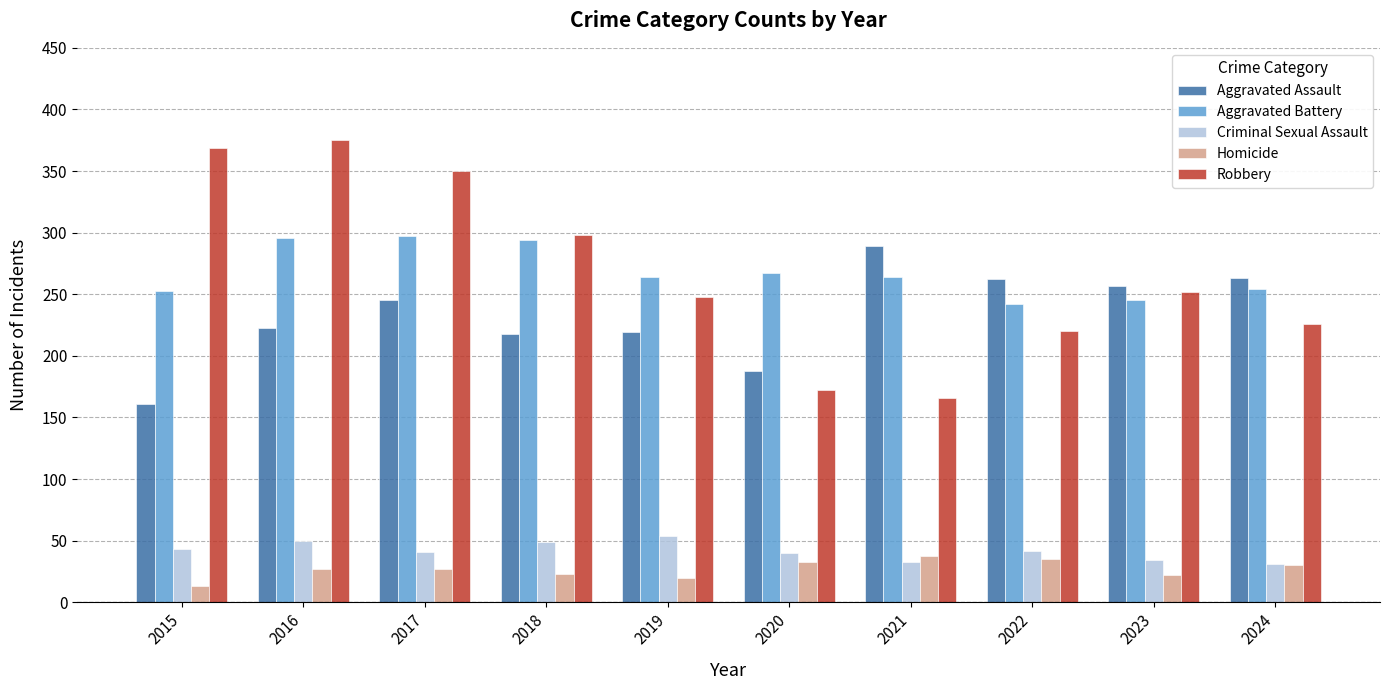

At how many categories does at least one series exceed 144?

10